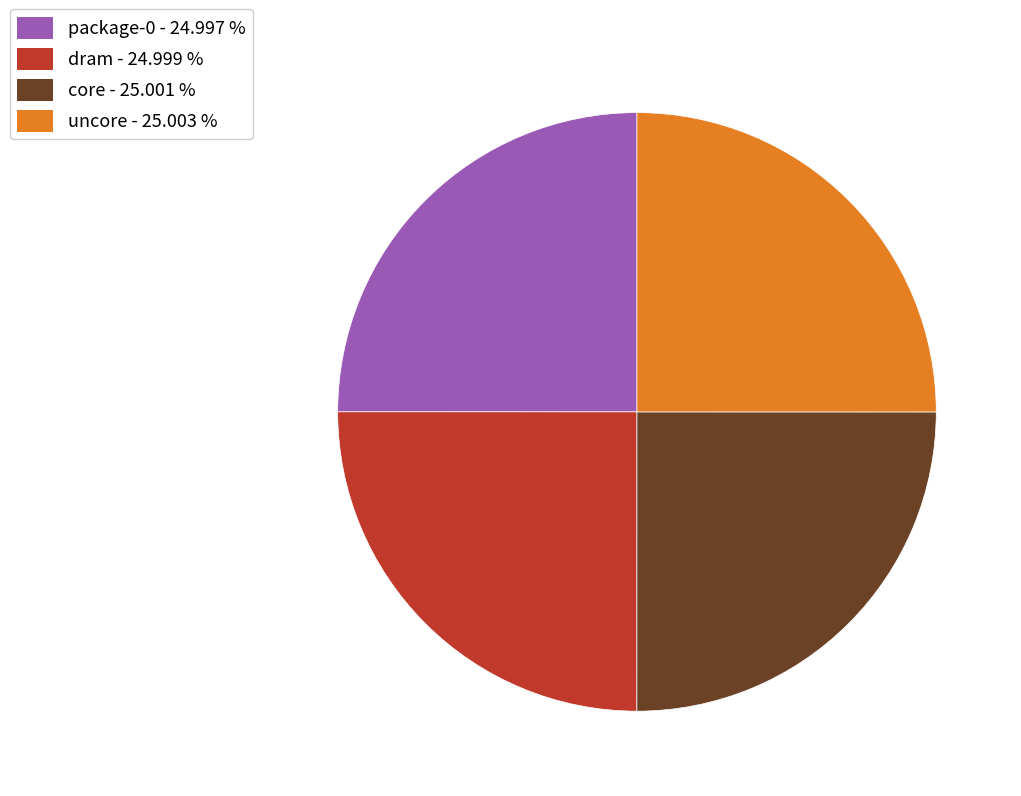

Does package-0 account for over 50% of the chart?

No